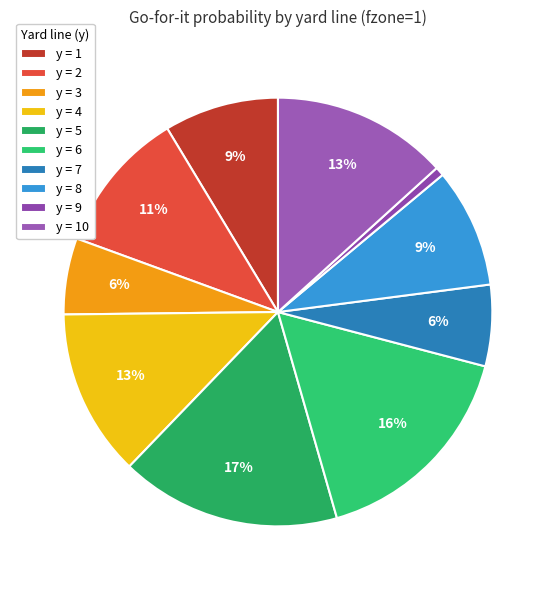

Count the number of slices in the pie.

10